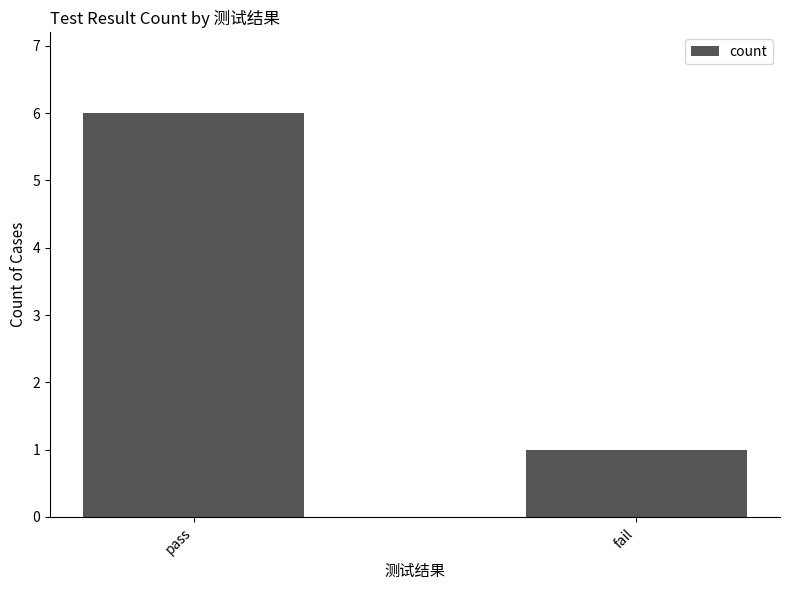

Reading left to right, extract all data points from this chart.

pass=6	fail=1